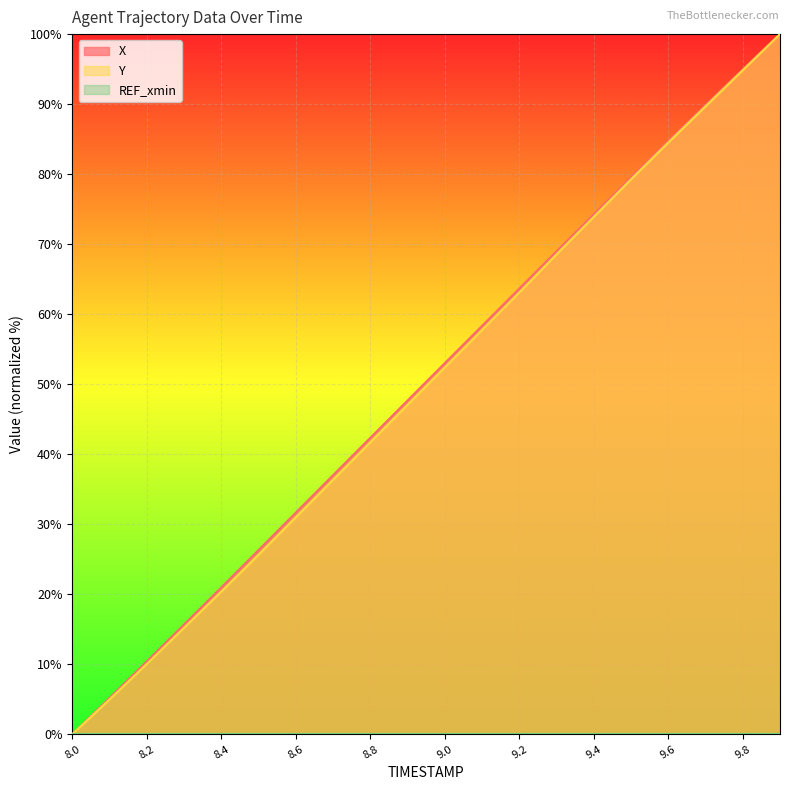

True or false: Y and X intersect in this chart.

False